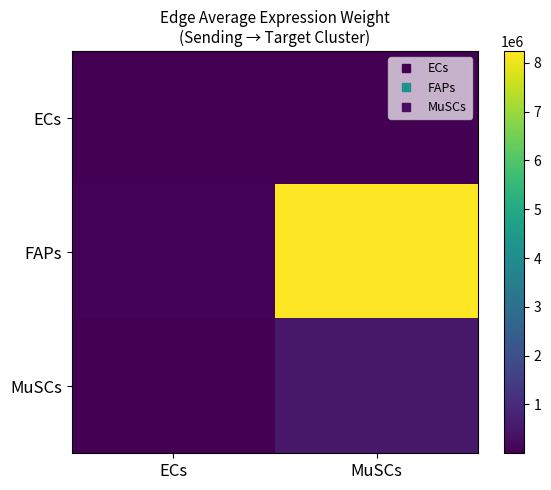

Reading right to left, transcribe all the data shown in this chart.

ECs: MuSCs=14542.7	ECs=154.3
FAPs: MuSCs=8236285.5	ECs=87389.0
MuSCs: MuSCs=522589.1	ECs=5544.8